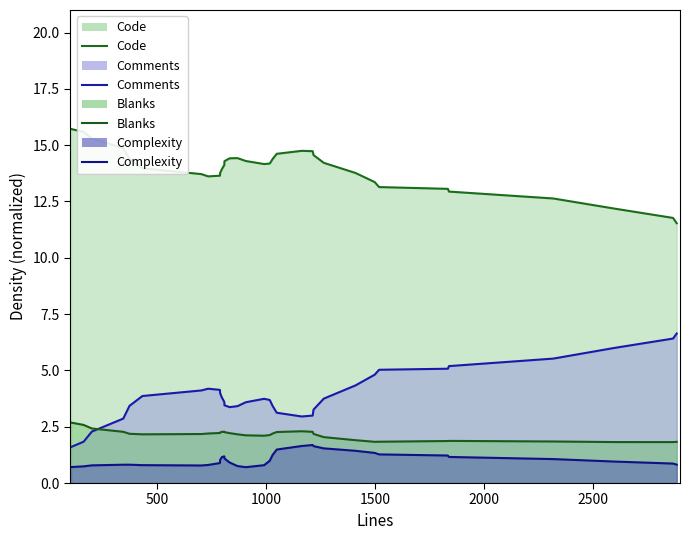

True or false: Blanks has more than 1 interior local peaks.

True